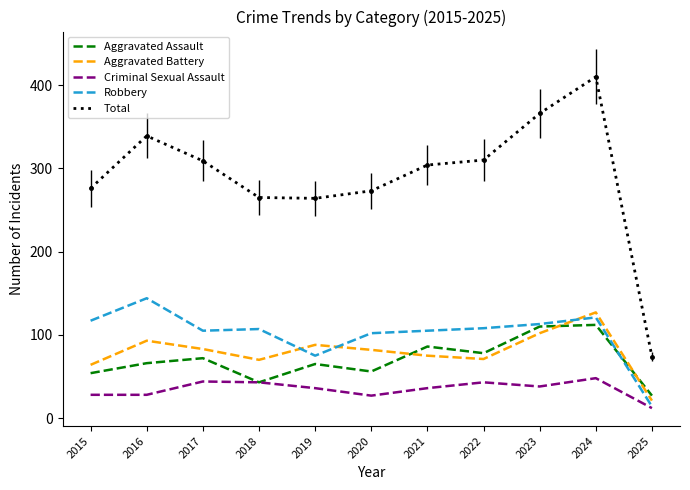

True or false: Criminal Sexual Assault and Aggravated Battery intersect in this chart.

False